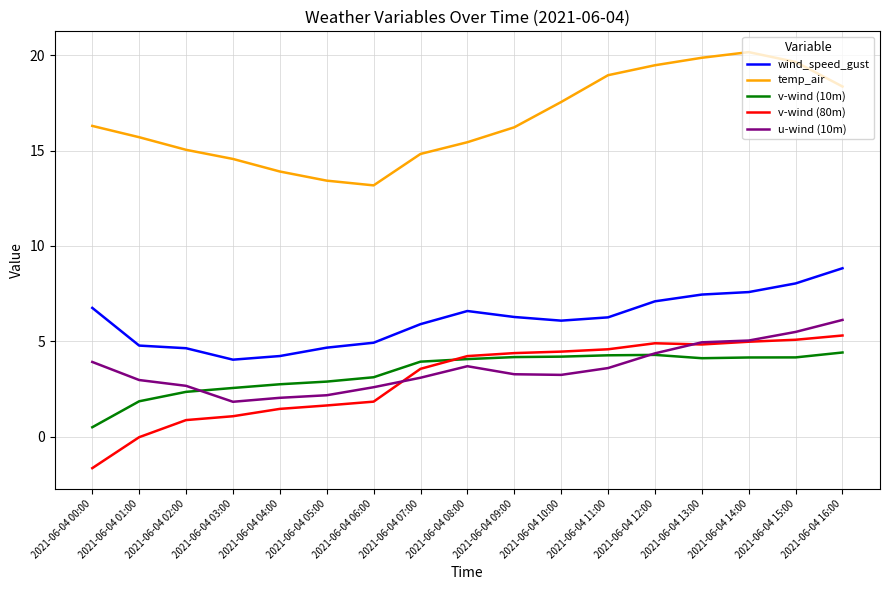

At 2021-06-04 15:00, list the series in order from smallest to largest.

v-wind (10m), v-wind (80m), u-wind (10m), wind_speed_gust, temp_air